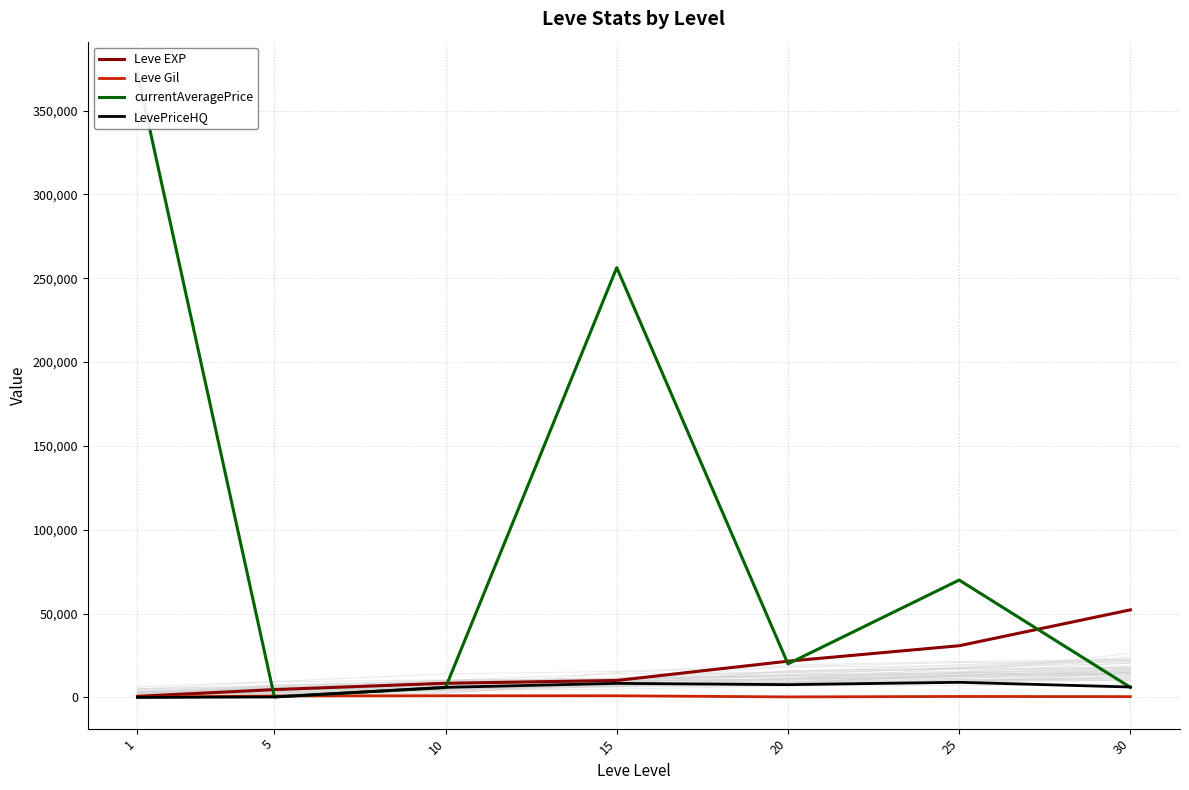

At which category is the sum across all series the highest?

1